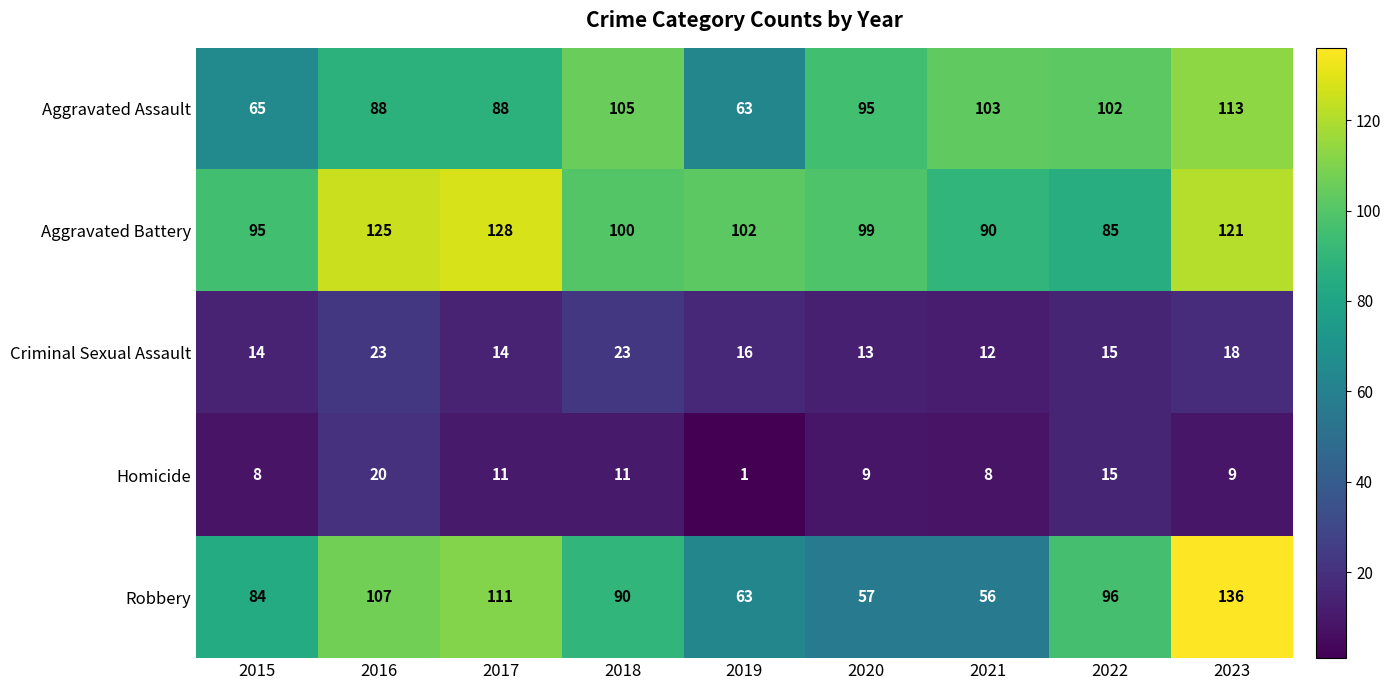

What is the average value of the Robbery series?

89